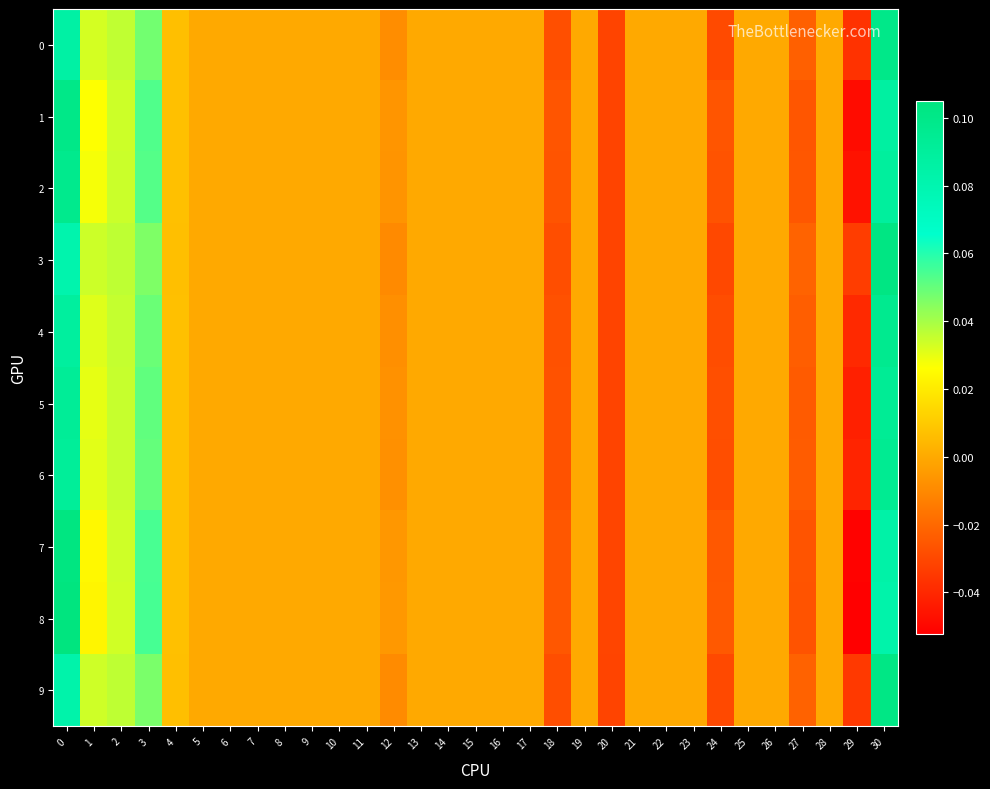

What is the greatest value displayed?

0.1